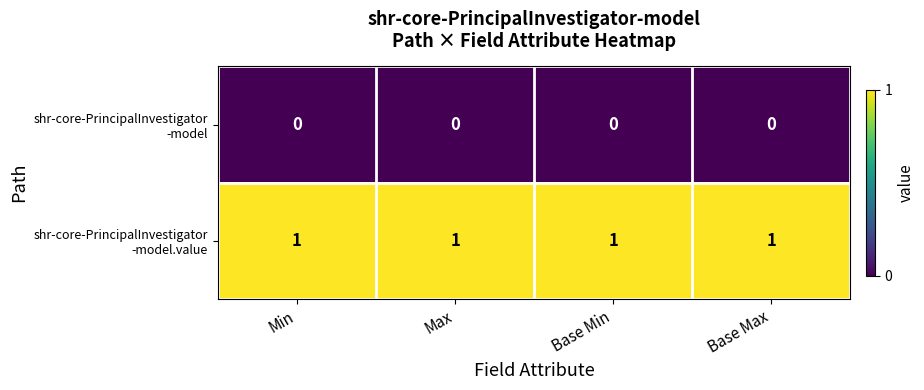

At how many categories does at least one series exceed 0?

4